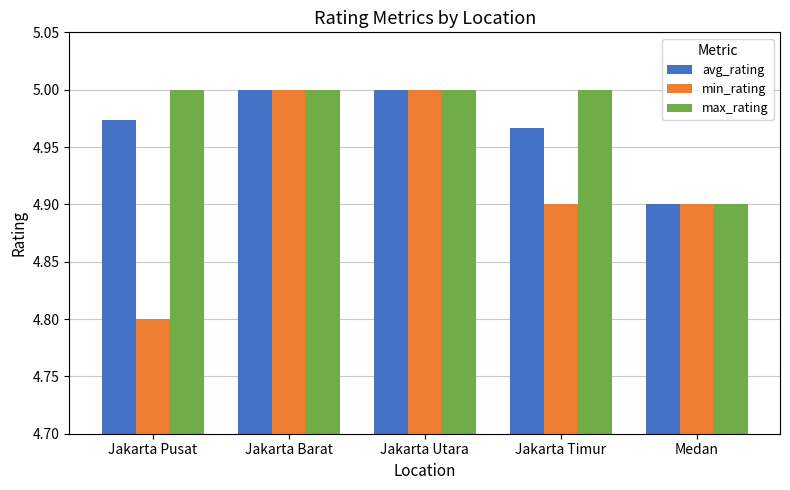

What is the difference between the maximum and minimum values in the avg_rating series?

0.1